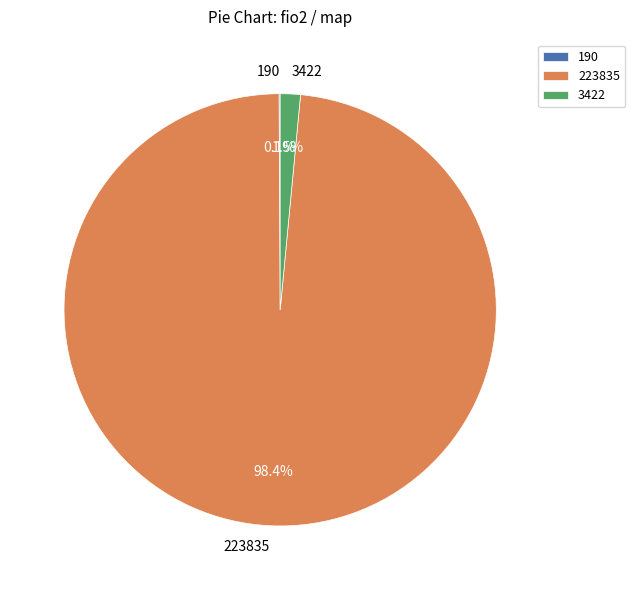

Which category has the biggest portion of the pie?

223835